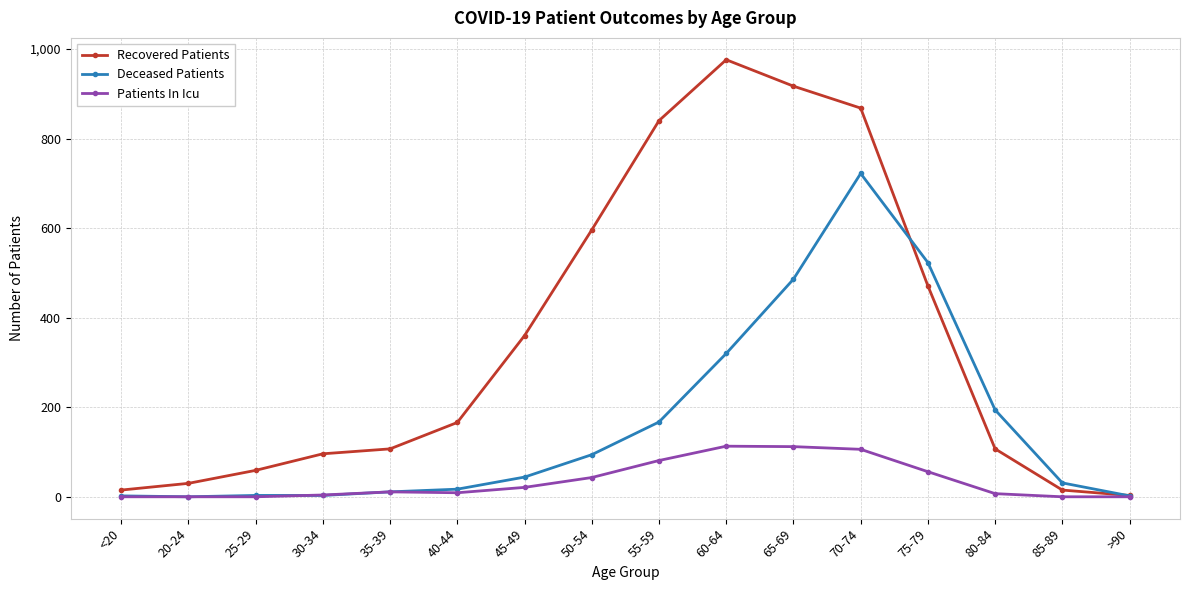

What is the difference between the Recovered Patients values at 70-74 and 50-54?

272